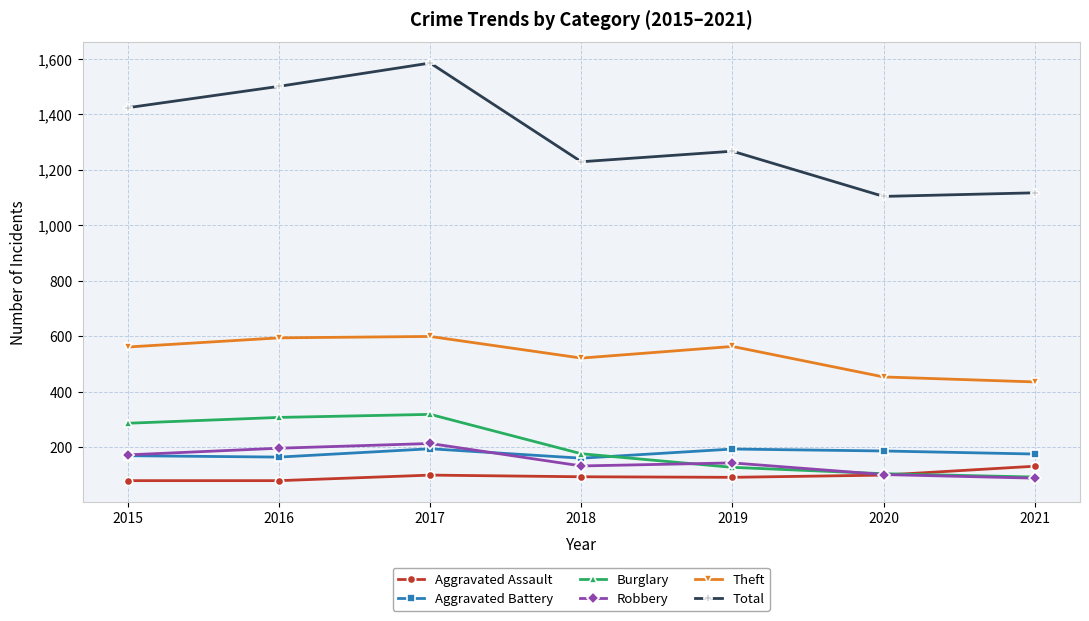

True or false: Aggravated Assault and Theft cross at least once.

False